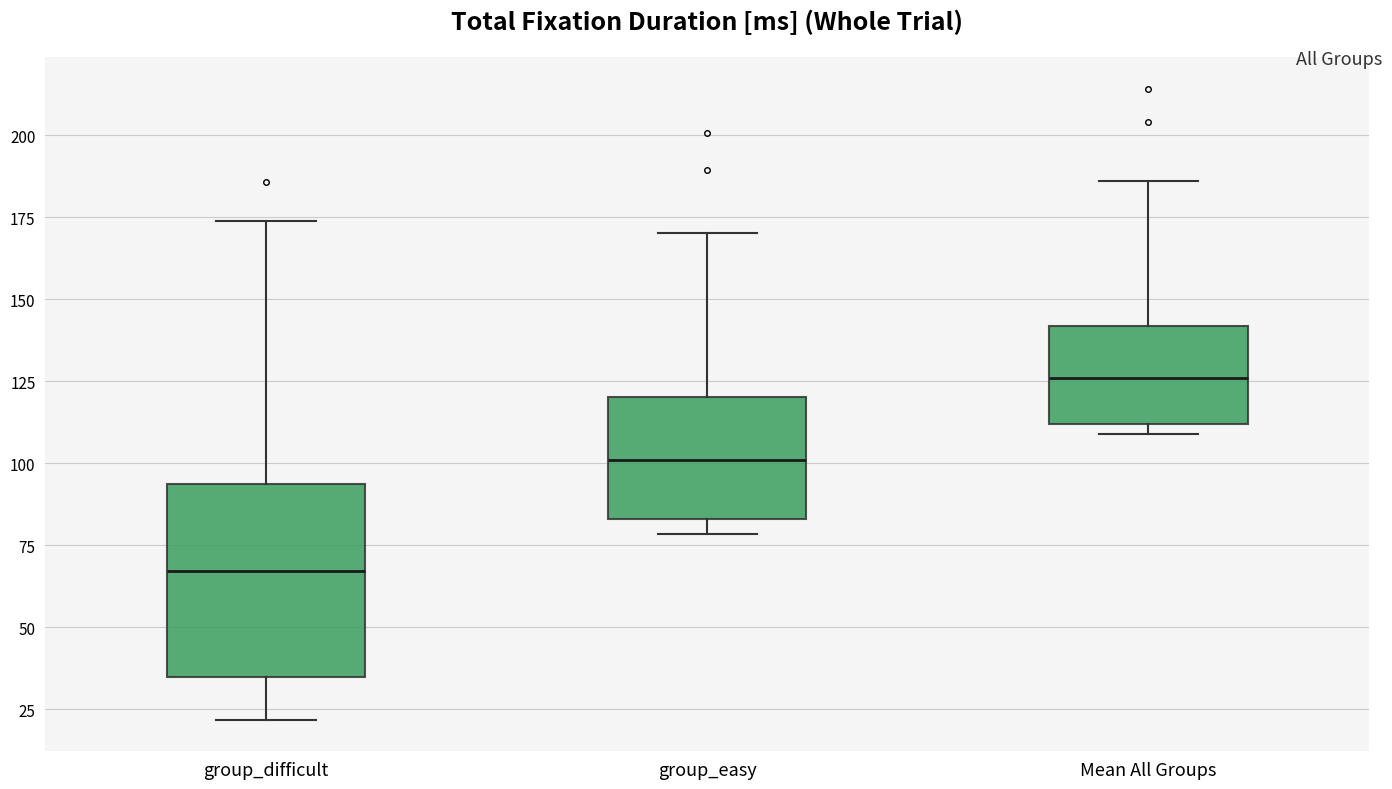

Comparing the boxes themselves (not the whiskers), which one is the tallest?

group_difficult